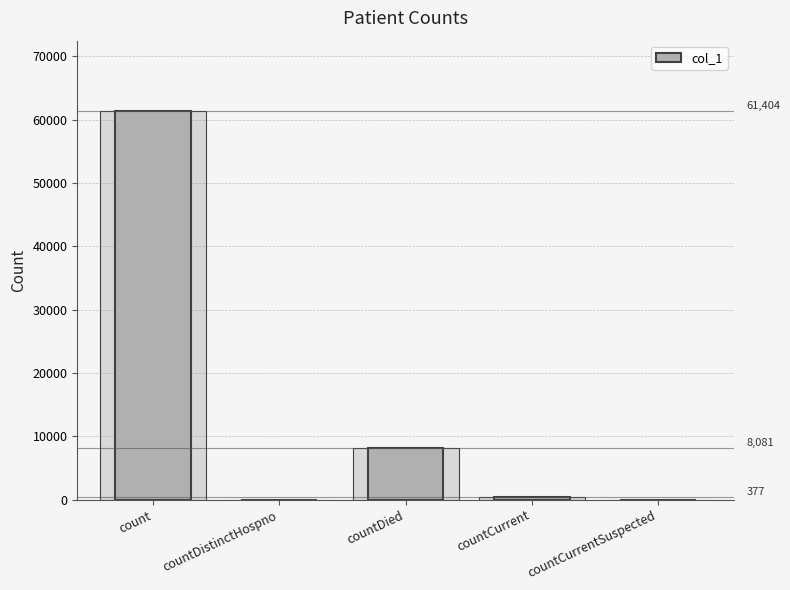

The chart shows a value of 624 at countCurrent. True or false?

False